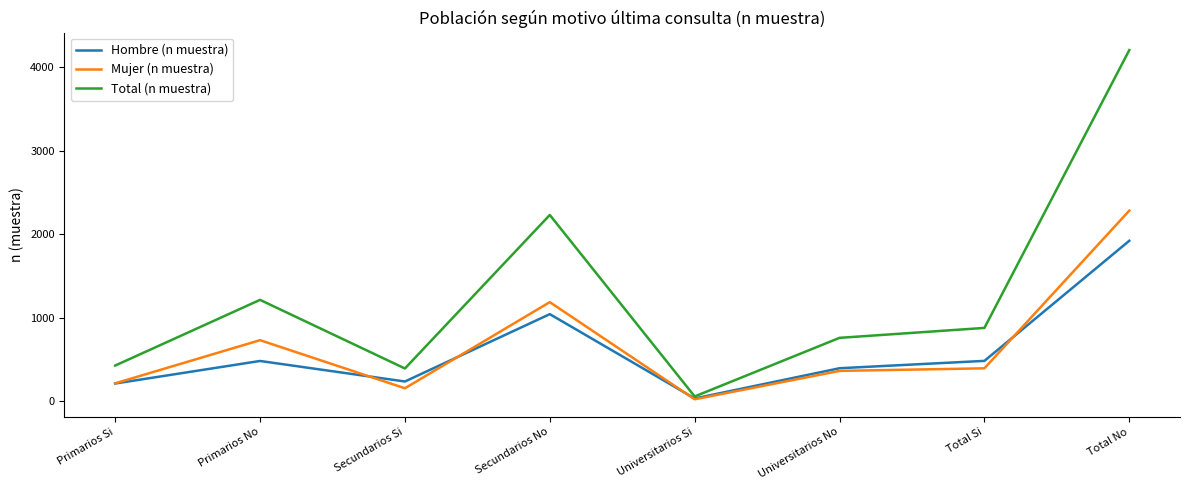

What is the total value across all series at Secundarios No?

4464